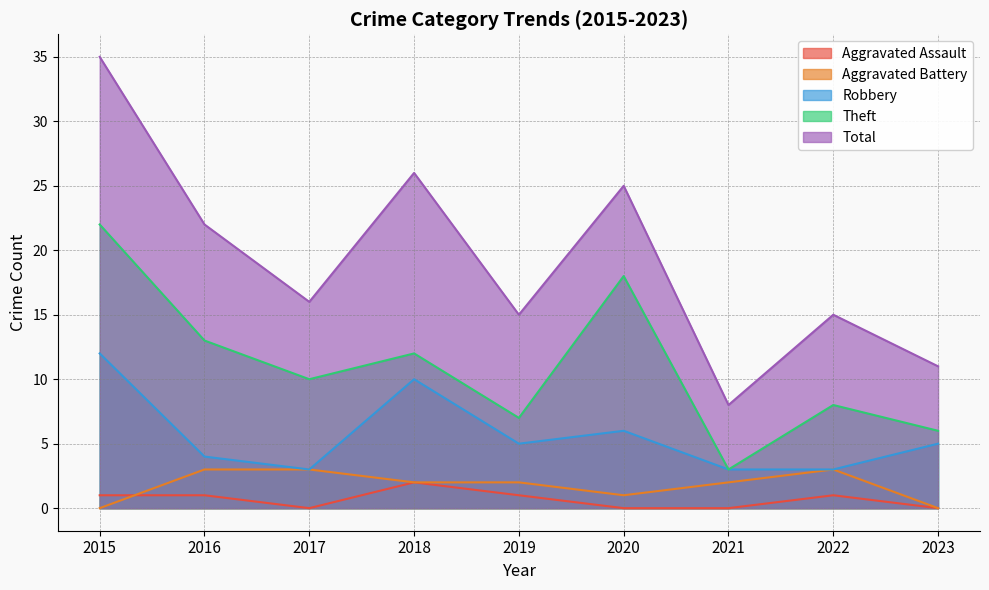

How many interior local peaks does the Aggravated Battery series have?

1